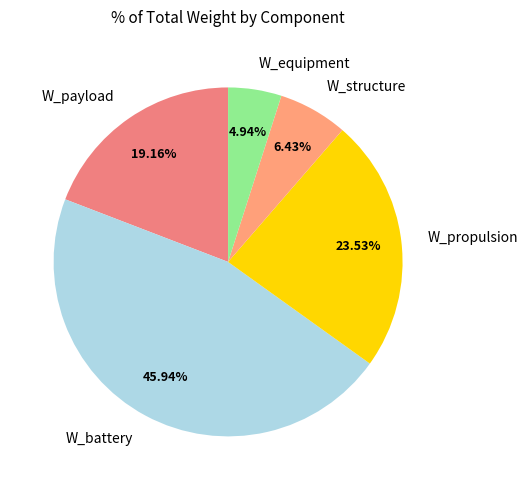

Rank the categories by value from highest to lowest.

W_battery, W_propulsion, W_payload, W_structure, W_equipment